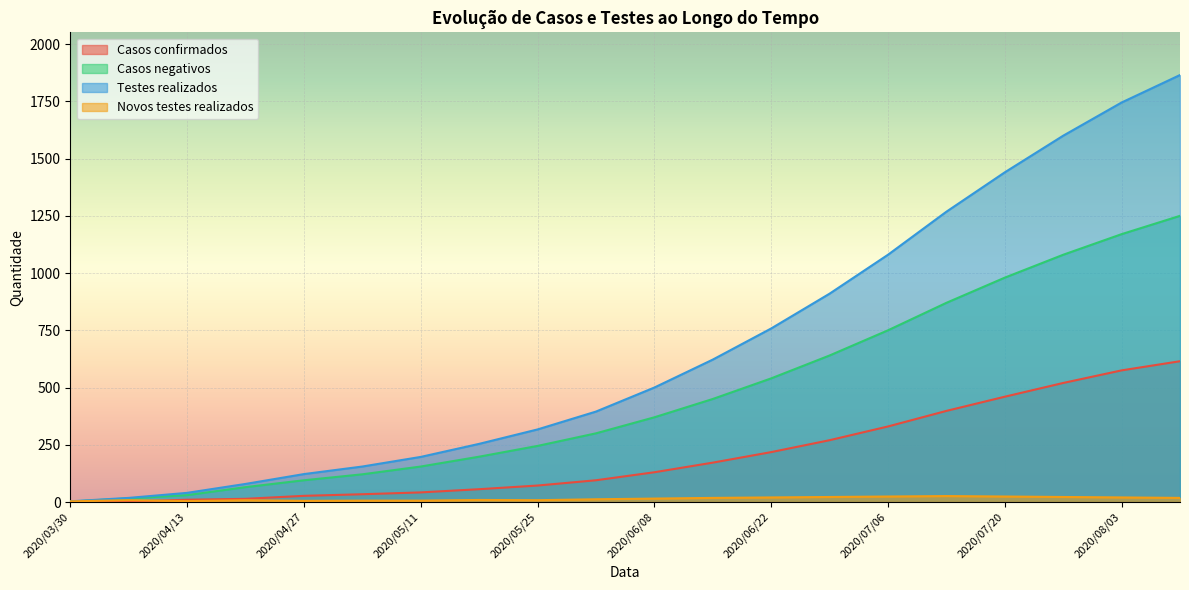

How many interior local valleys does the Novos testes realizados series have?

3